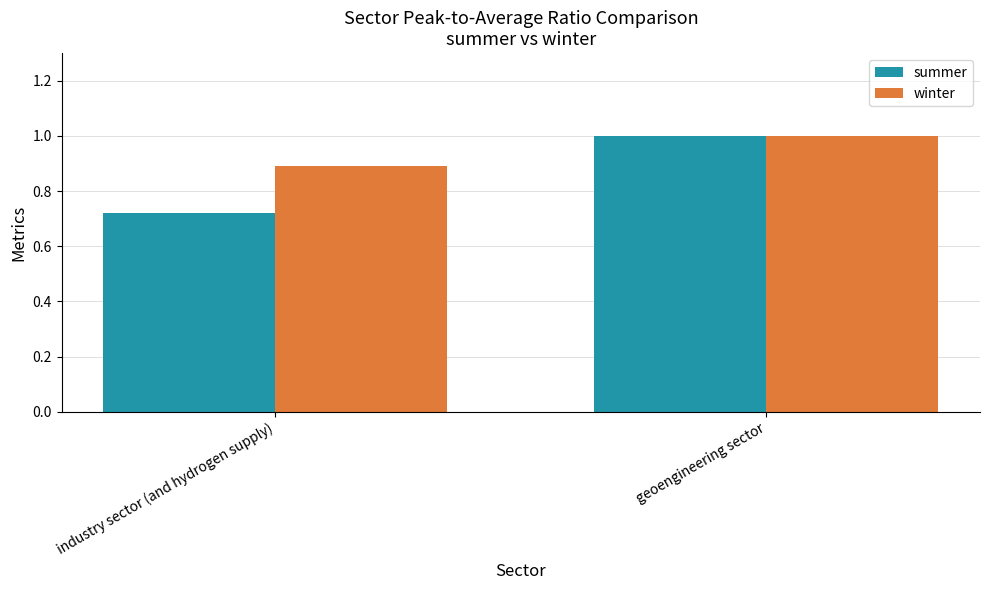

What is the greatest value displayed?

1.0